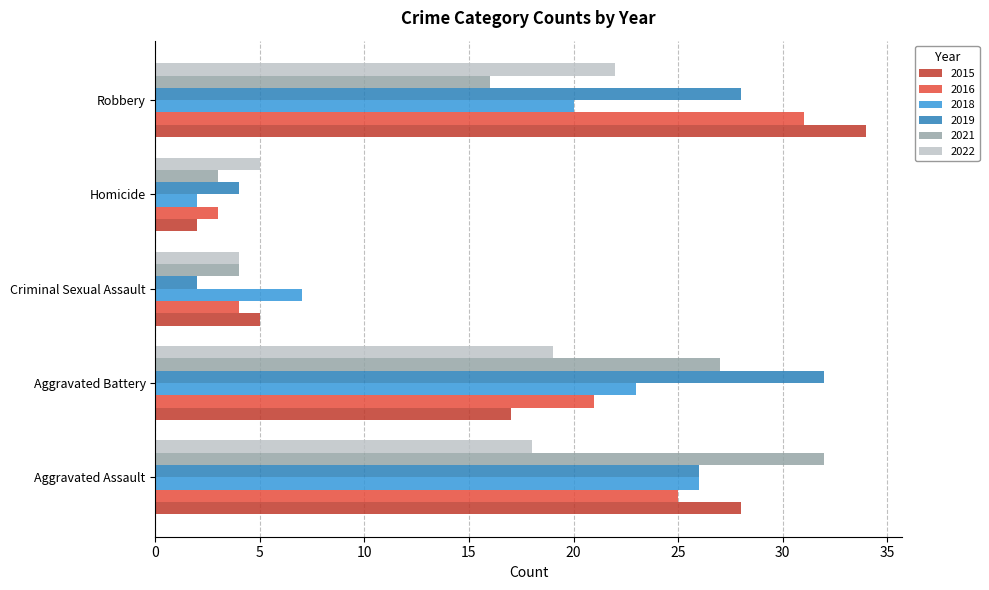

The value of 2018 at Aggravated Battery is 23. True or false?

True